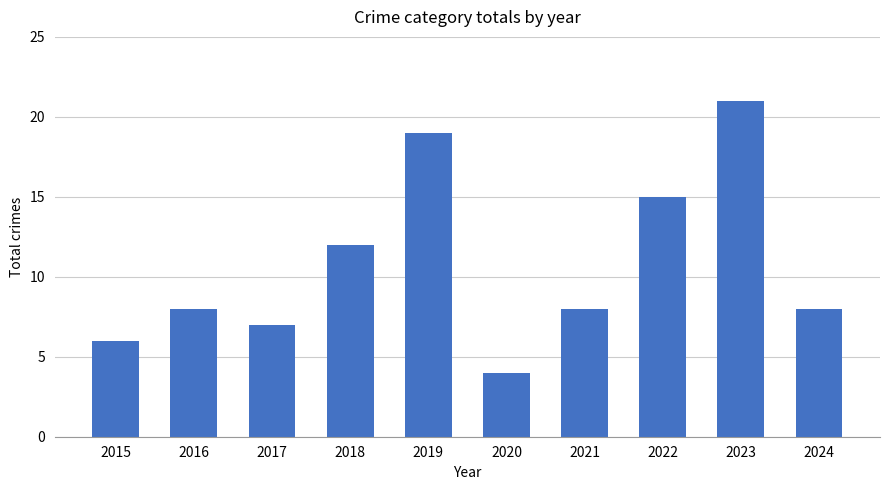

How many bars are there in total?

10